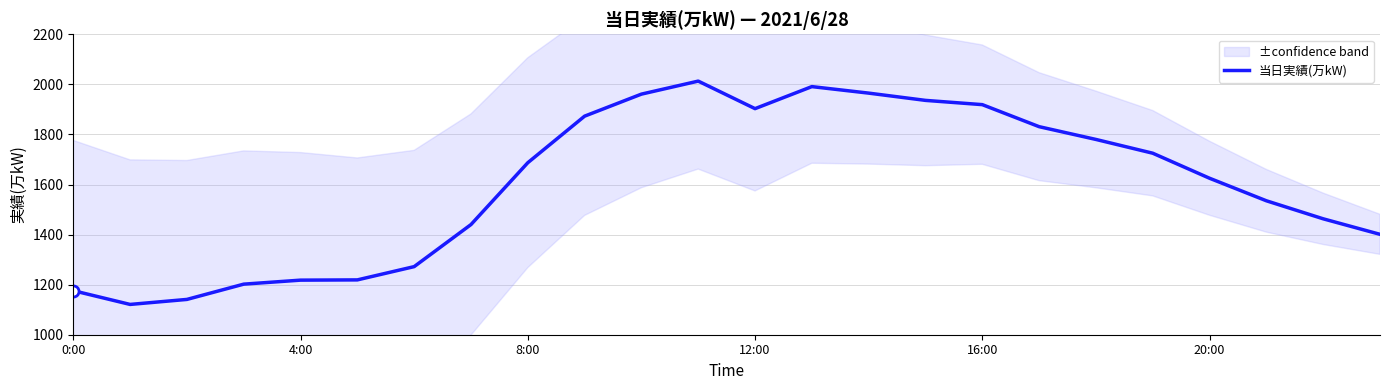

How many values exceed 1687?

11